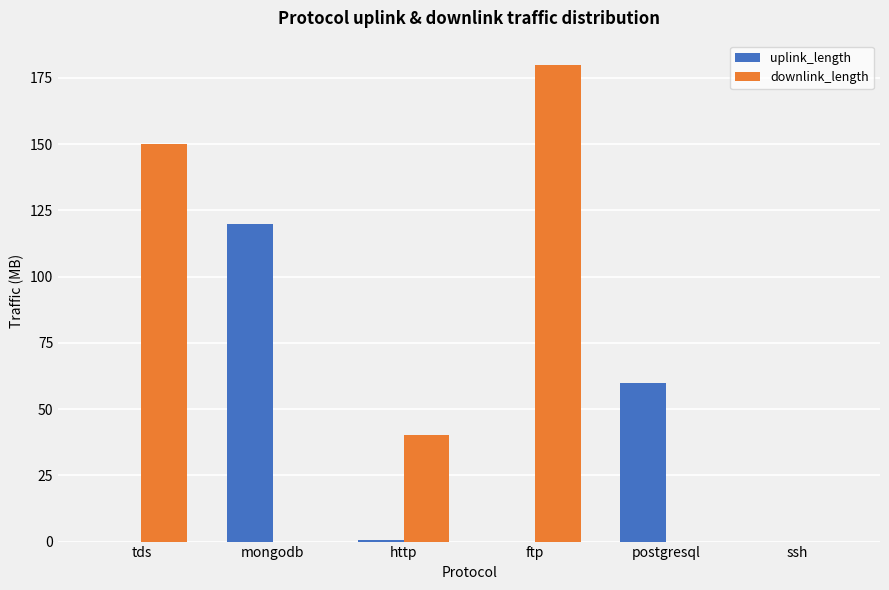

Which category has the highest value in the downlink_length series?

ftp